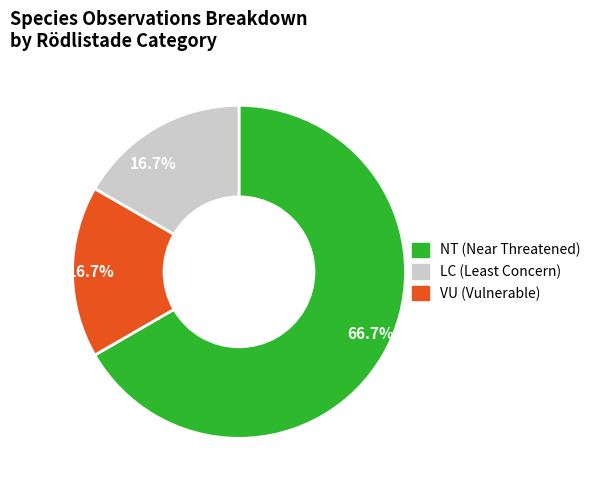

Is there any slice that represents more than half of the pie?

Yes